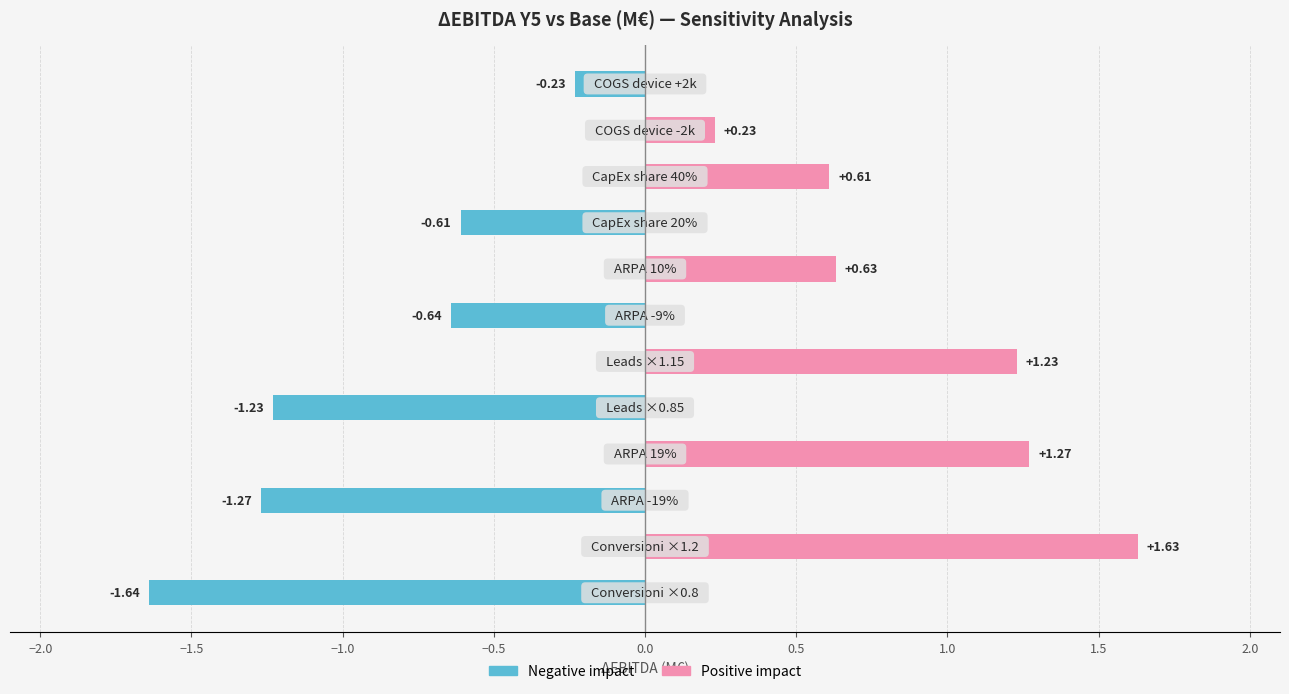

True or false: Negative impact has a value of -2.0 at −0.5.

False